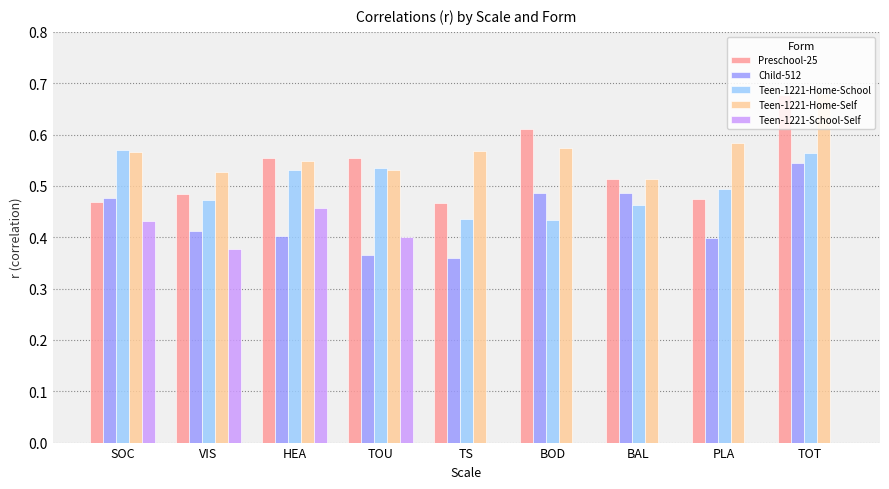

True or false: Teen-1221-Home-School has a value of 0.8 at HEA.

False